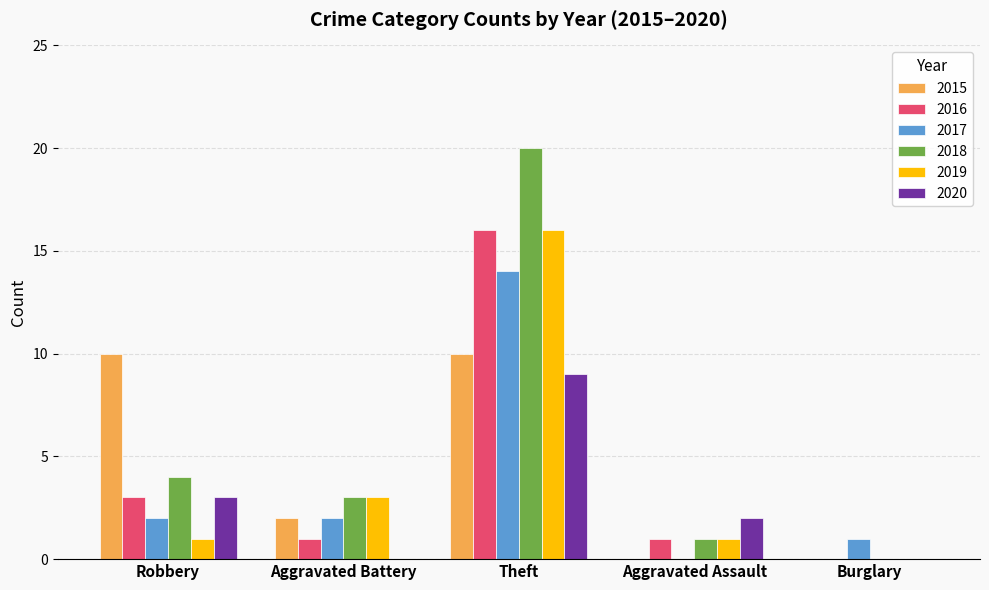

Are the bars grouped side by side (vs. stacked)?

Yes